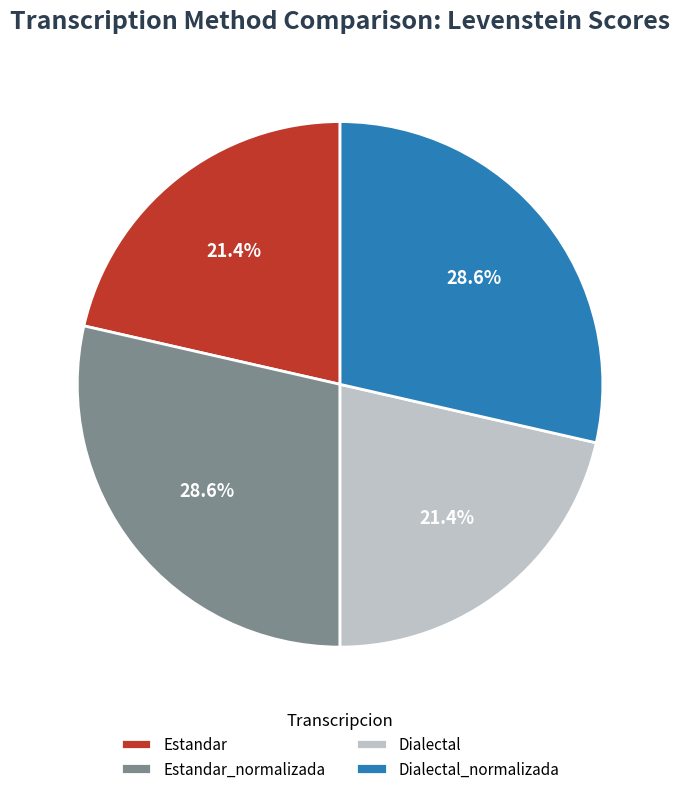

Between Estandar_normalizada and Estandar, which is larger?

Estandar_normalizada